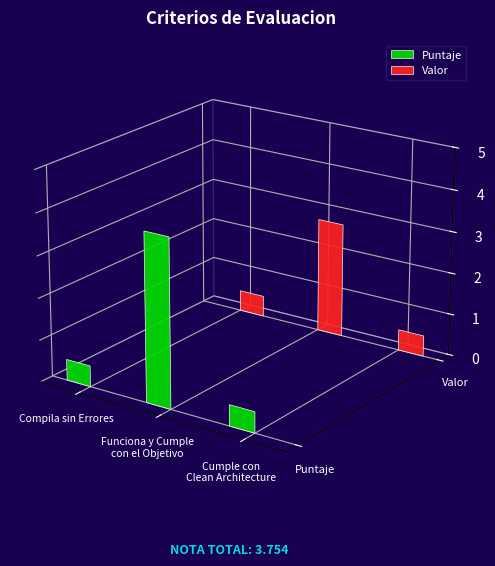

What value does the Puntaje series have at Cumple con
Clean Architecture?

0.5